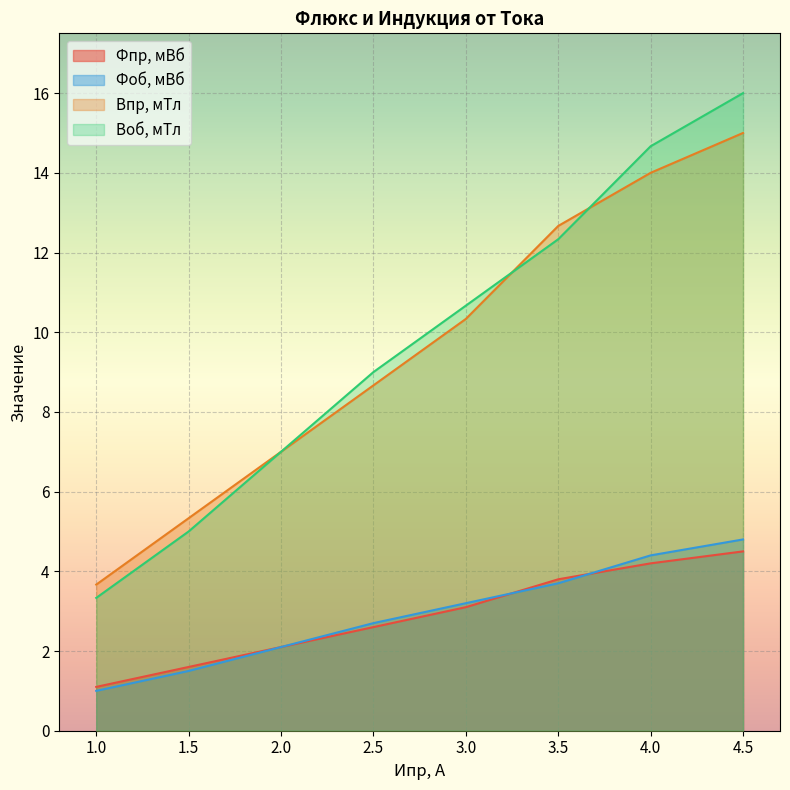

What is the smallest value displayed?

1.0